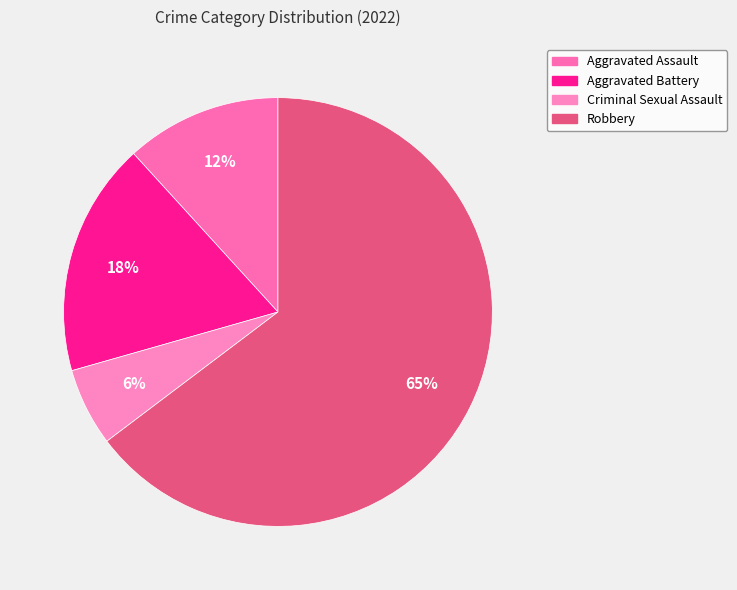

Which slice represents more than half of the pie?

Robbery